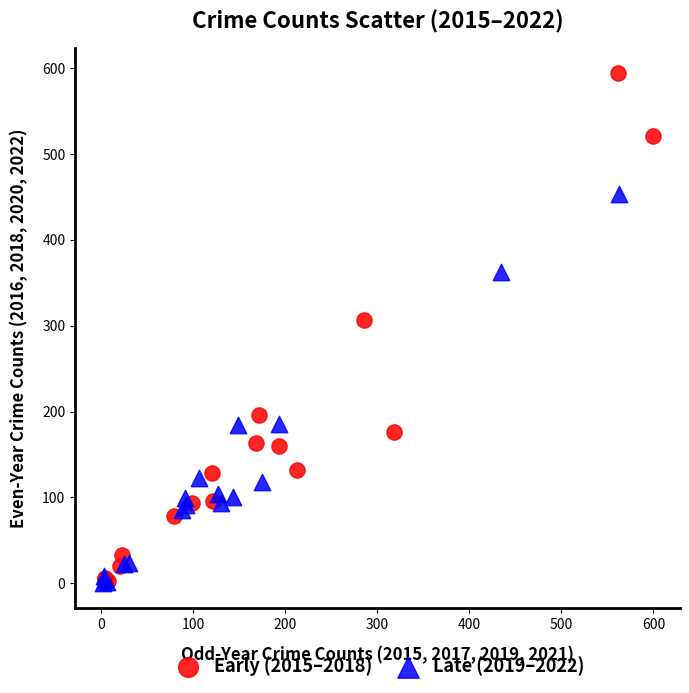

Which series contains the highest Y value?

Early (2015–2018)